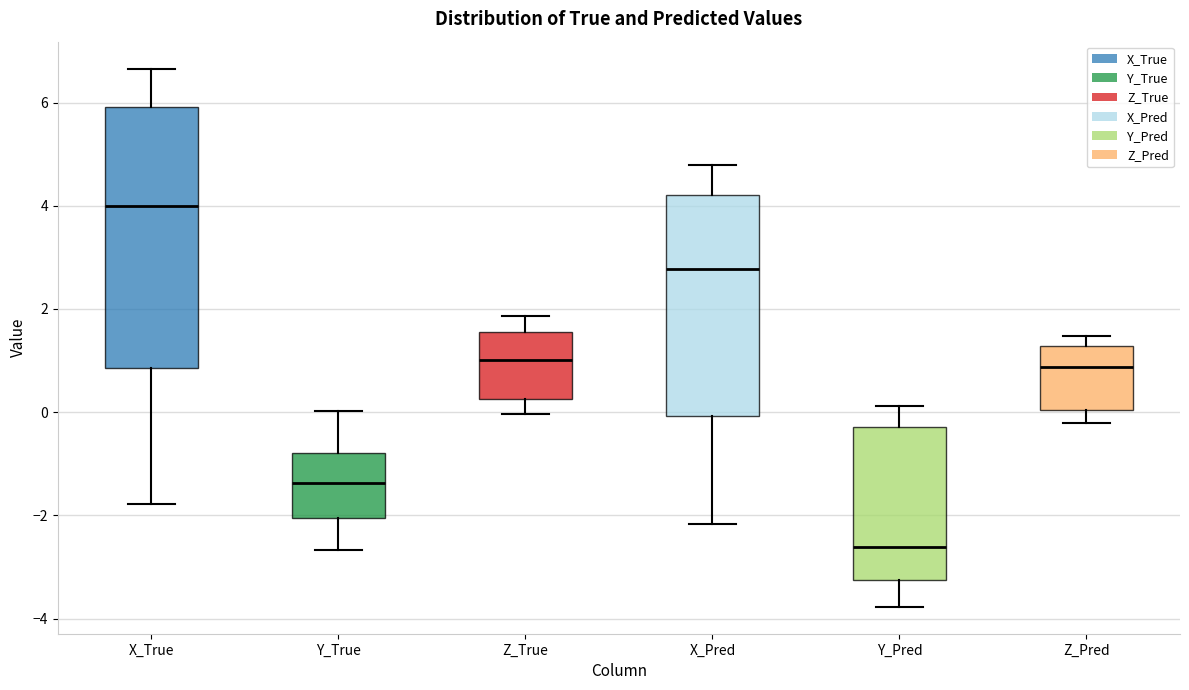

Which box is the tallest, from its lower edge to its upper edge?

X_True